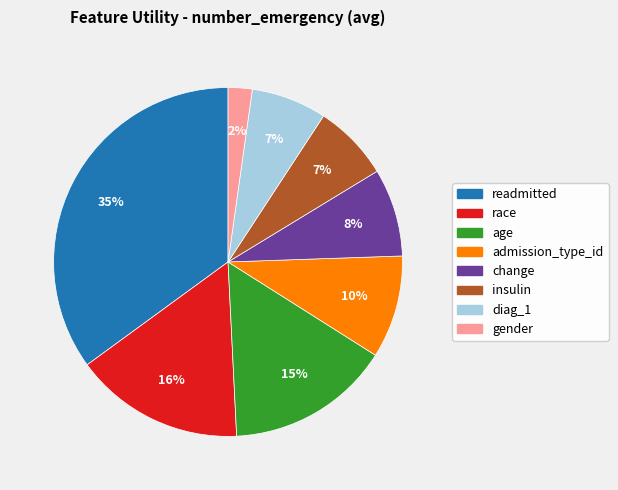

To the nearest percent, what is the difference between the largest and smallest slice percentages?

33%